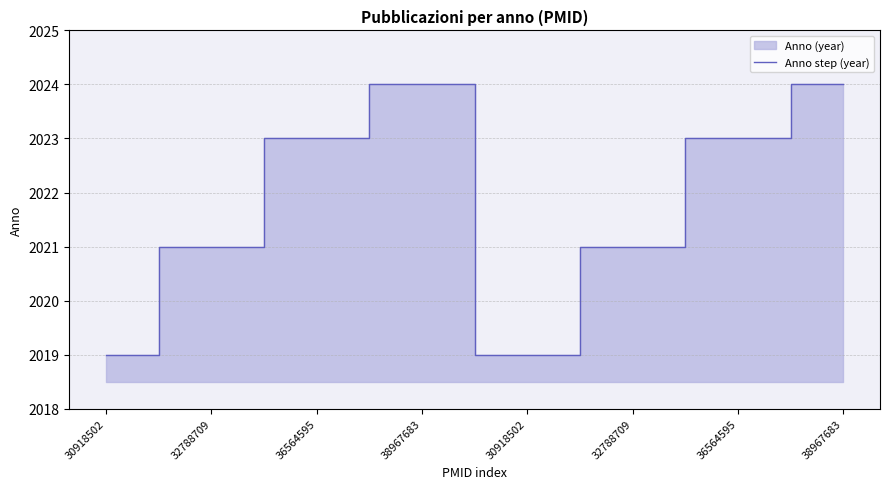

Count the values in the range 2021 to 2024.

6